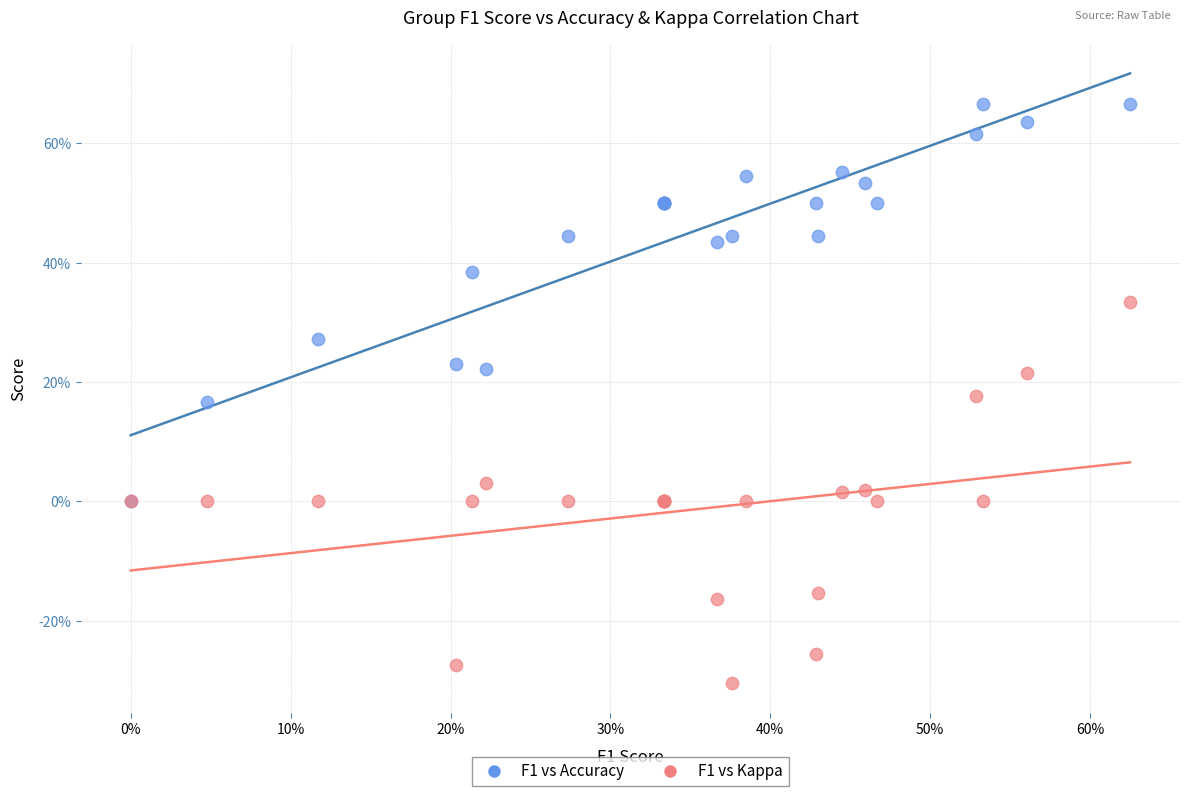

Which series contains the highest Y value?

F1 vs Accuracy